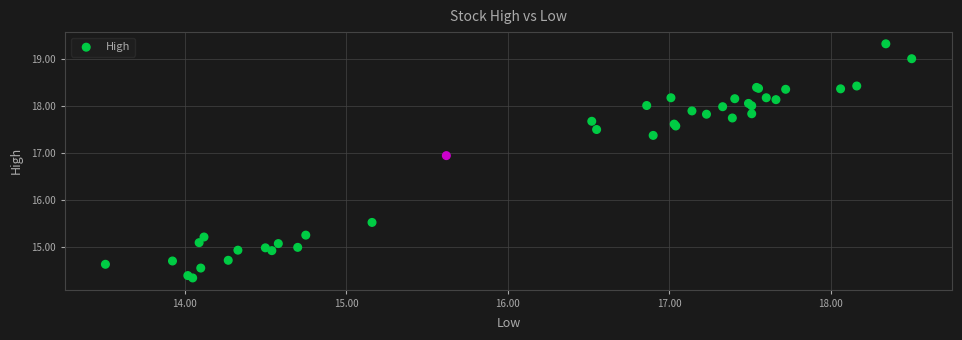

What Y value in the scatter plot is closest to 16?

15.5